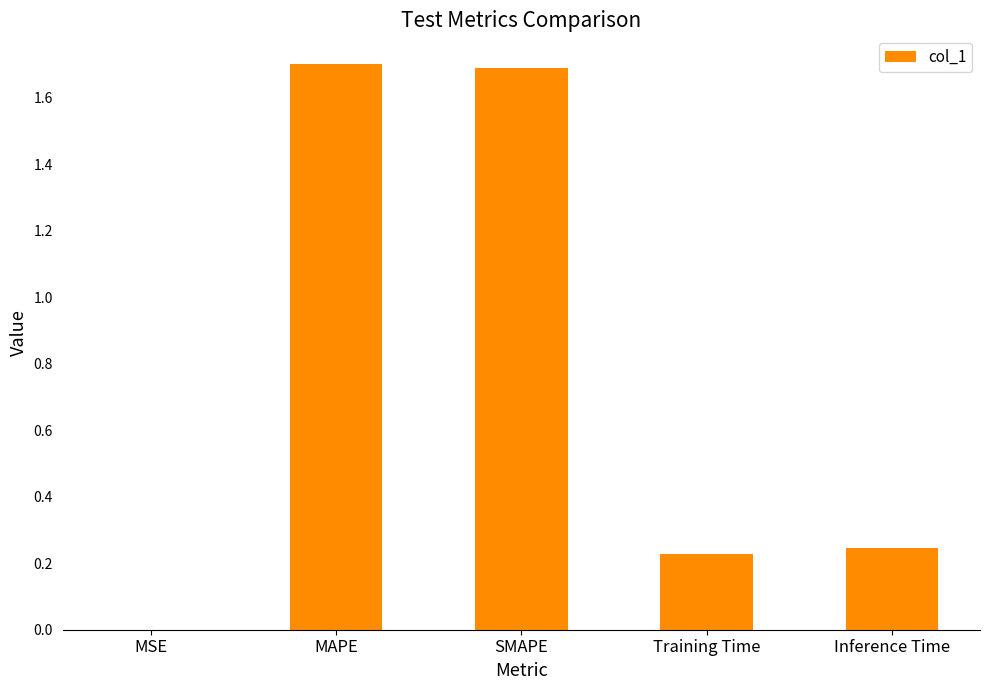

The value at SMAPE is 1.2. True or false?

False